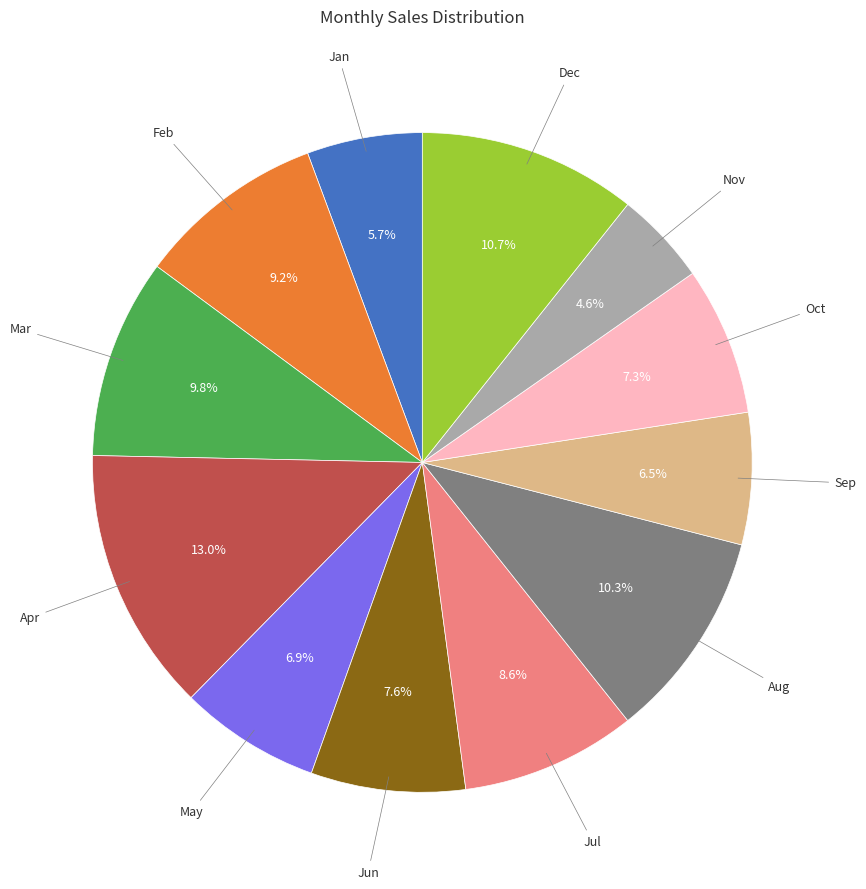

Is there any slice that represents more than half of the pie?

No